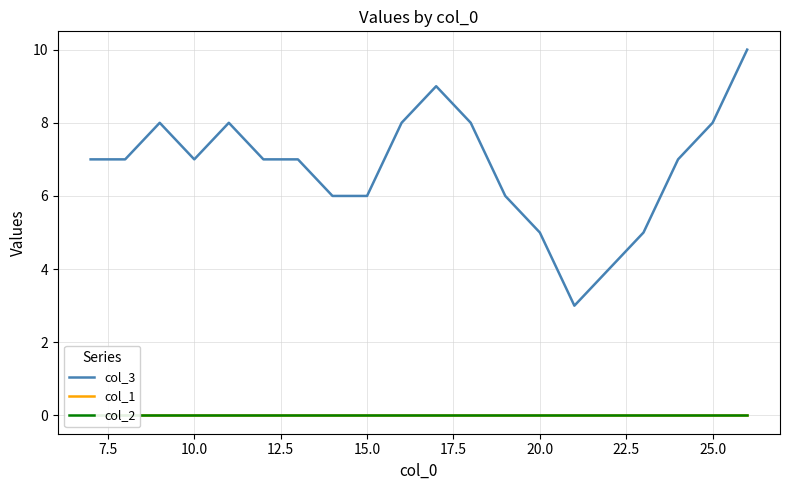

What is the average value of the col_3 series?

7